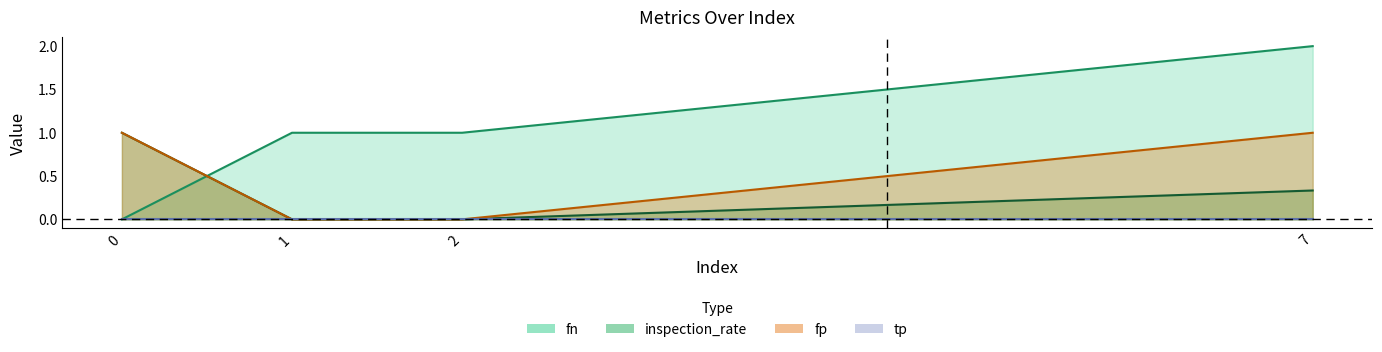

Which category has the highest value across all series?

7